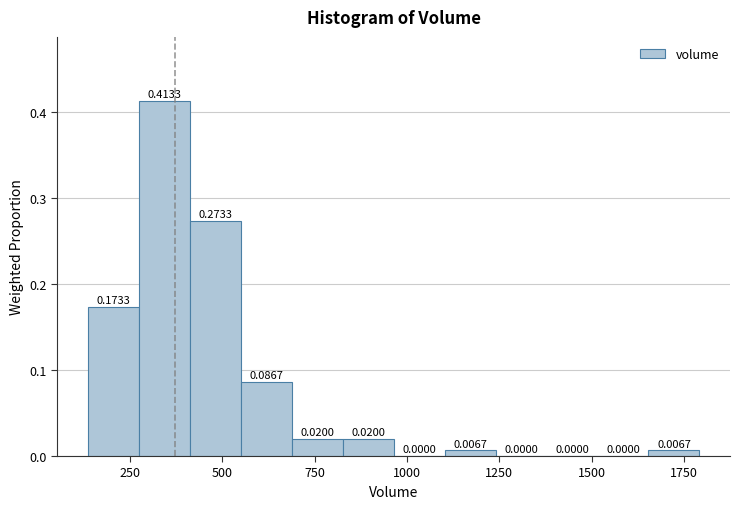

Around what value on the x-axis is the tallest bar? Give the approximate position of its centre, as read against the axis.

350